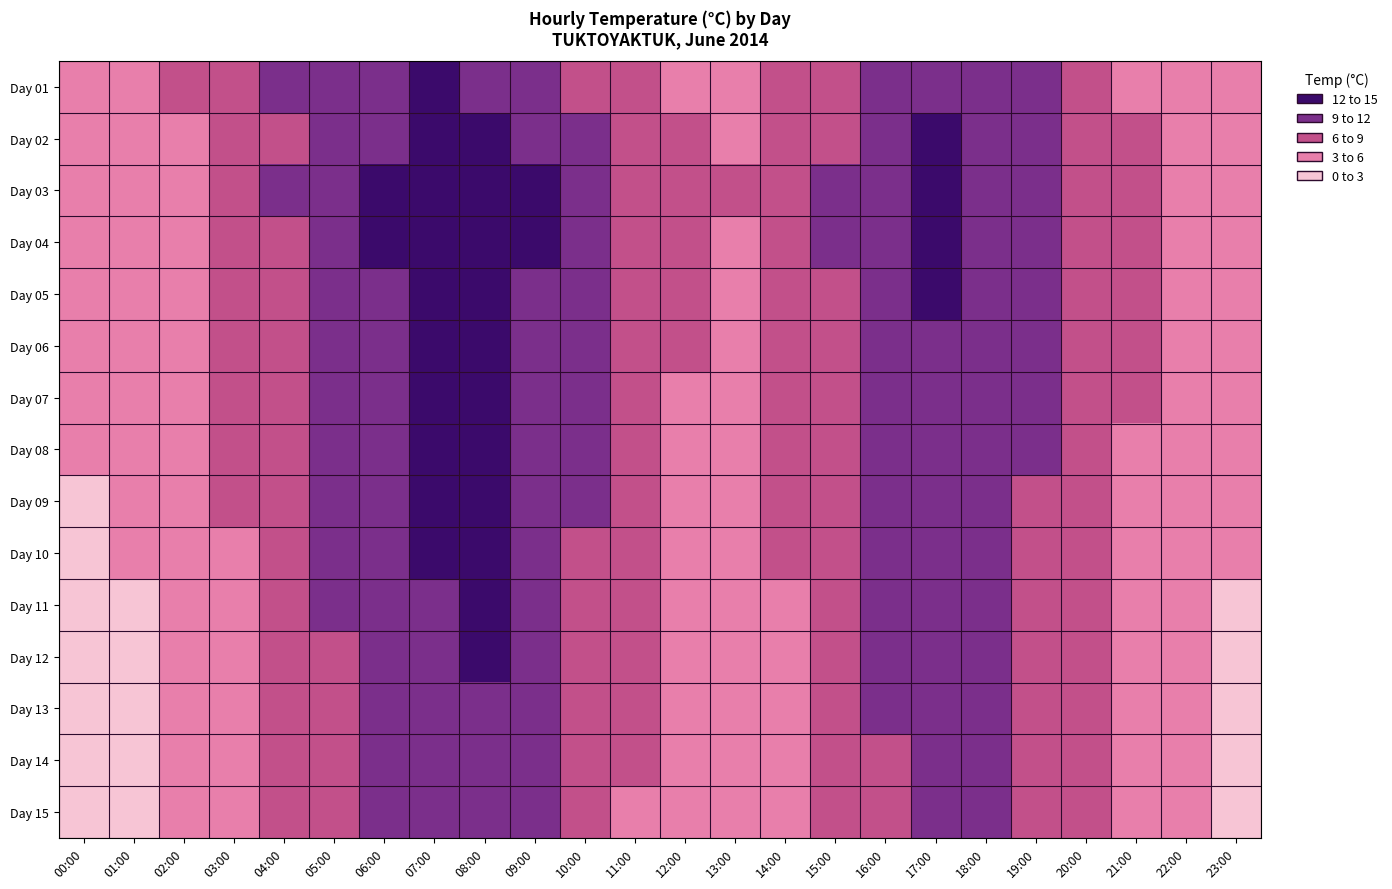

At which category is the sum across all series the highest?

08:00